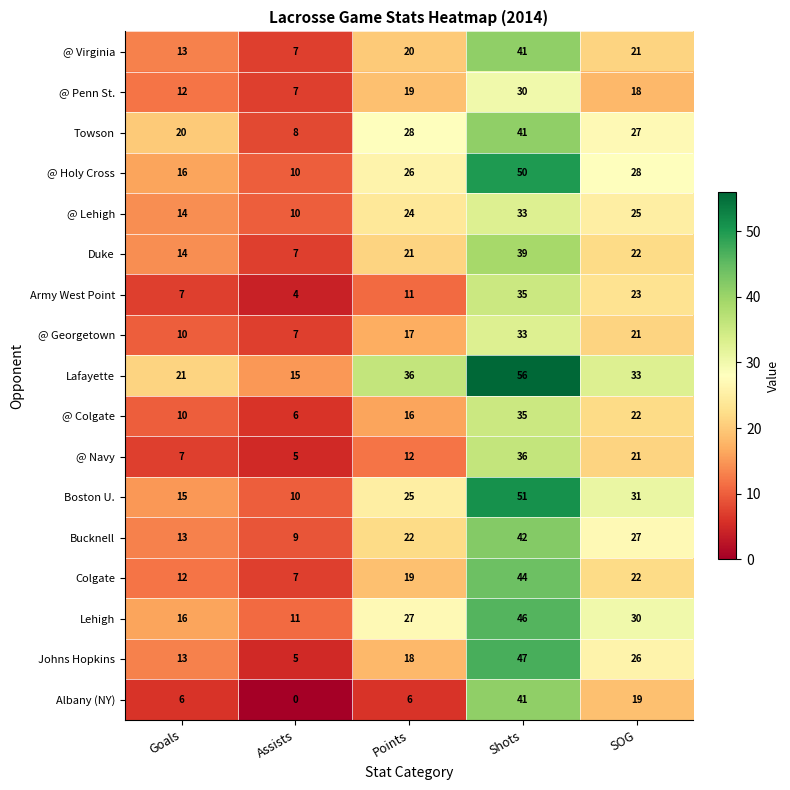

What is the lowest value of the Lehigh series?

11